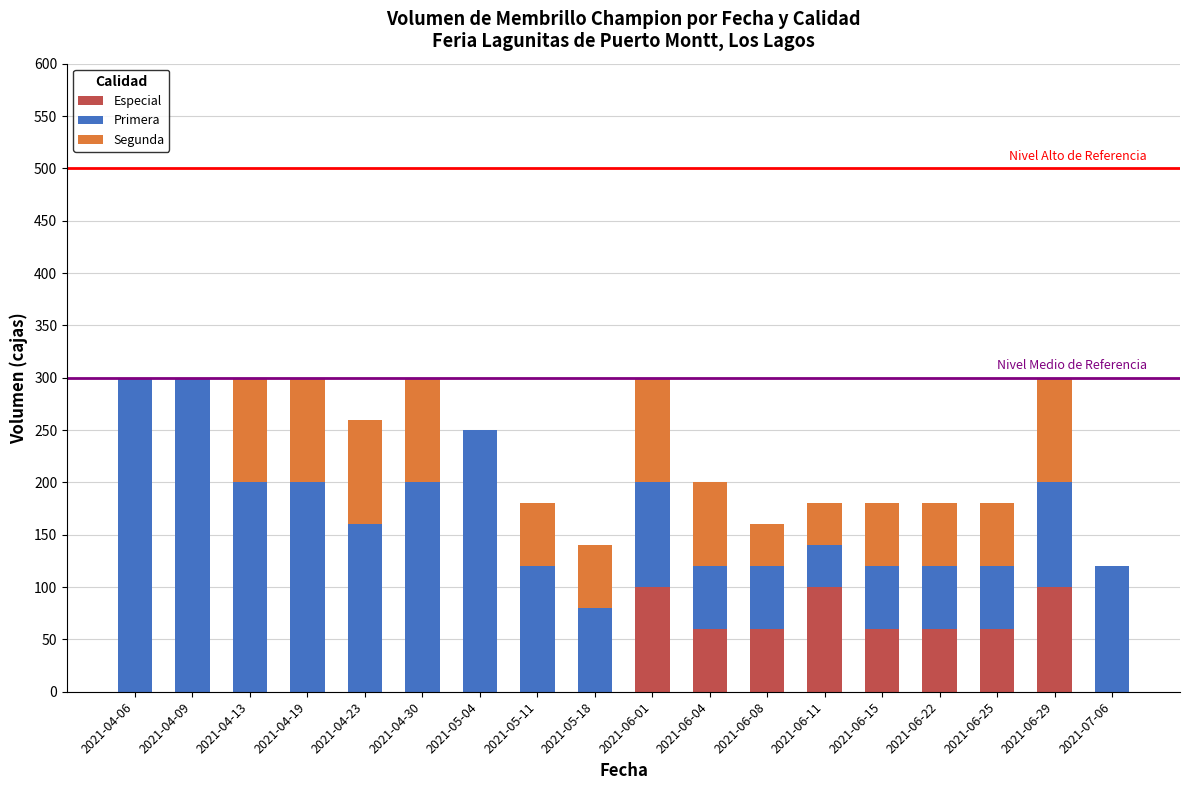

Does the chart contain stacked bars?

Yes